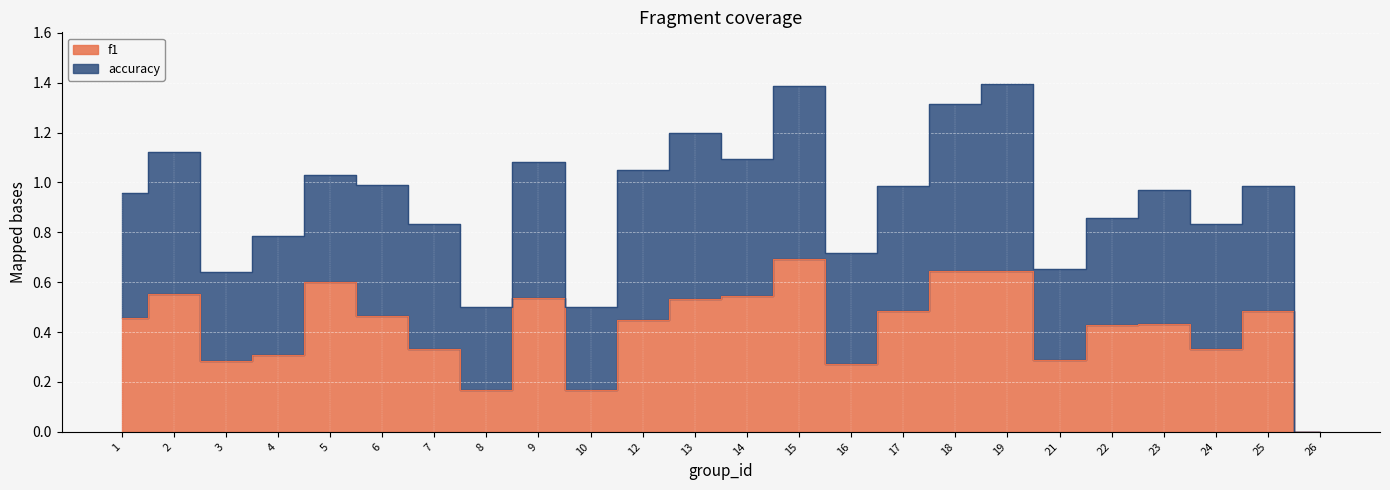

True or false: the data shows 0.2 at 10.

True